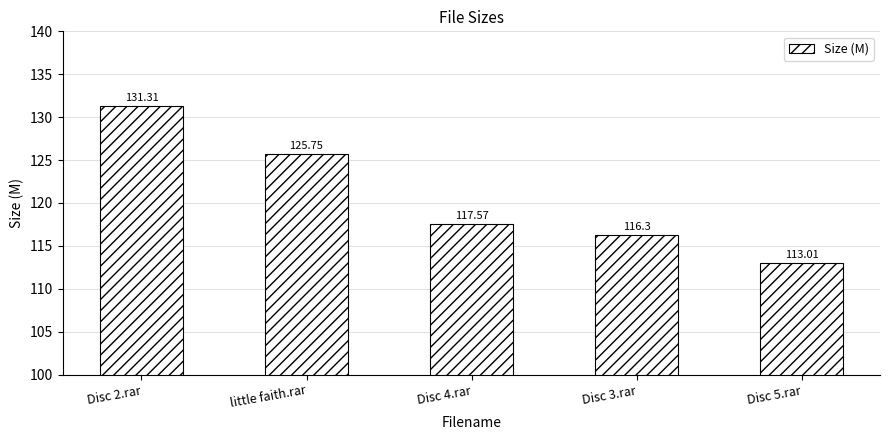

Rank the categories by value from highest to lowest.

Disc 2.rar, little faith.rar, Disc 4.rar, Disc 3.rar, Disc 5.rar